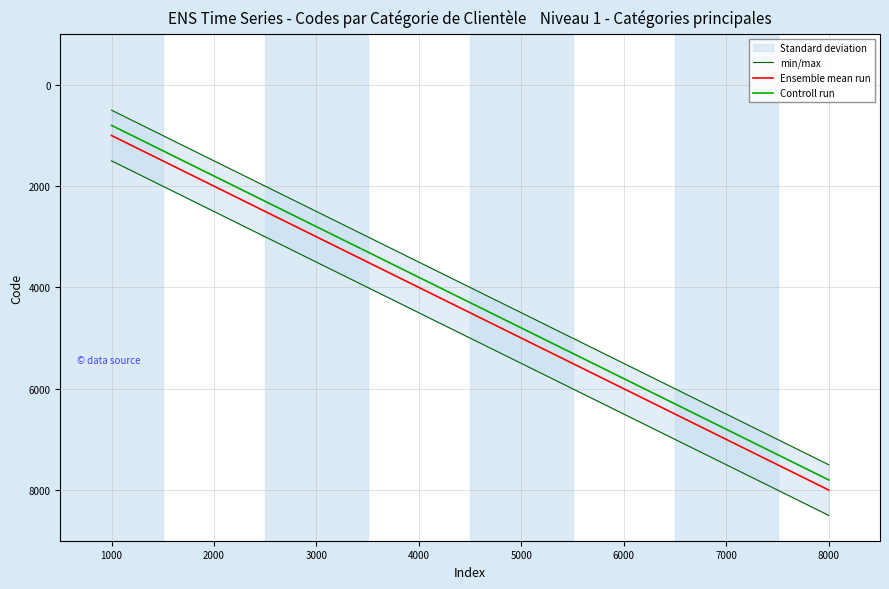

True or false: Controll run and min/max cross at least once.

False